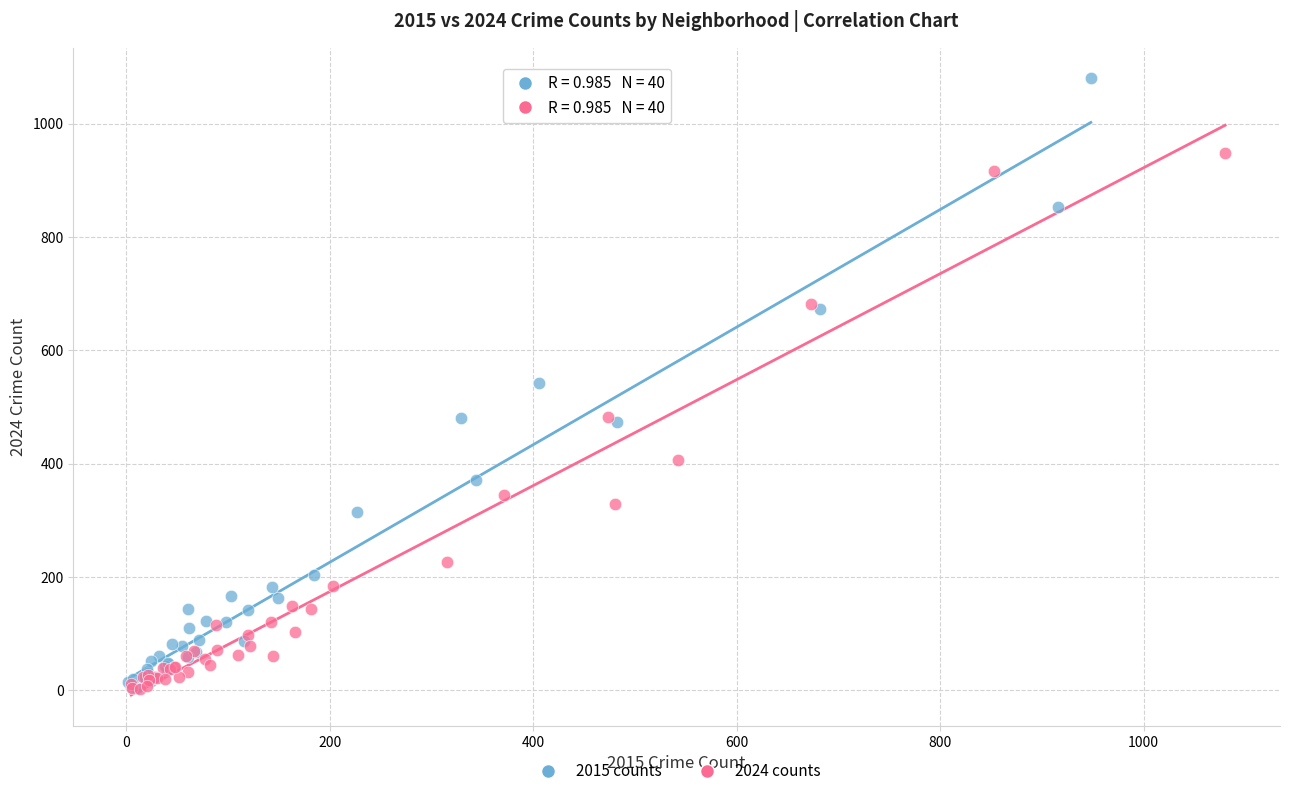

Which series has the widest spread of Y values?

2015 counts